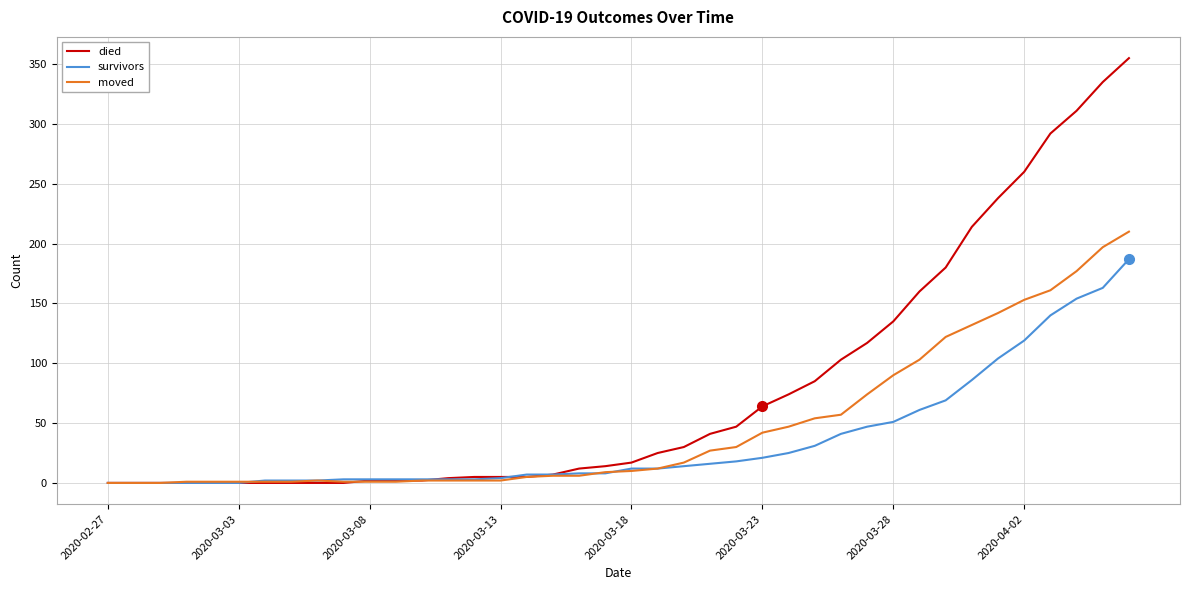

What is the highest value of the moved series?

210